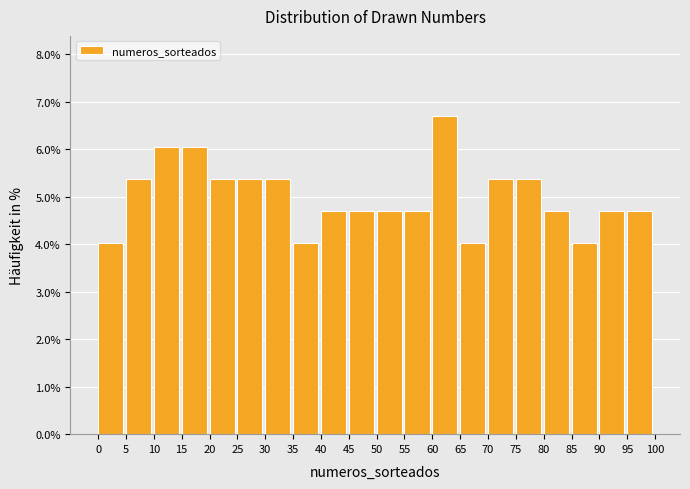

Reading left to right, list every bar in this chart as the range it spans on the x-axis followed by its height. The values are not printed on the chart, so give them approximately, as read against the axis.

0 to 5: 4.0
5 to 10: 5.4
10 to 15: 6.0
15 to 20: 6.0
20 to 25: 5.4
25 to 30: 5.4
30 to 35: 5.4
35 to 40: 4.0
40 to 45: 4.7
45 to 50: 4.7
50 to 55: 4.7
55 to 60: 4.7
60 to 65: 6.7
65 to 70: 4.0
70 to 75: 5.4
75 to 80: 5.4
80 to 85: 4.7
85 to 90: 4.0
90 to 95: 4.7
95 to 100: 4.7